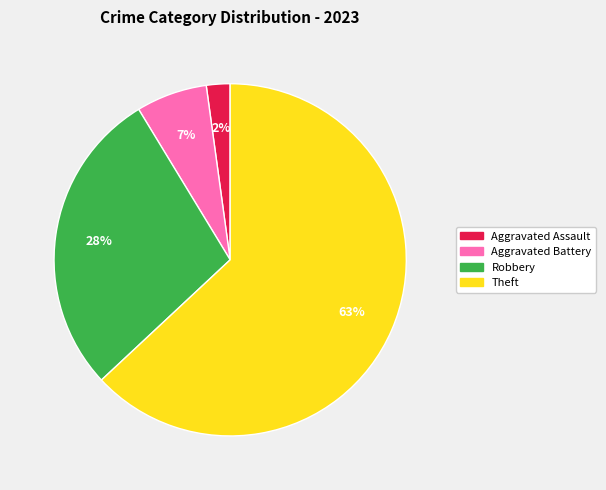

To the nearest percent, what is the average slice percentage?

25%